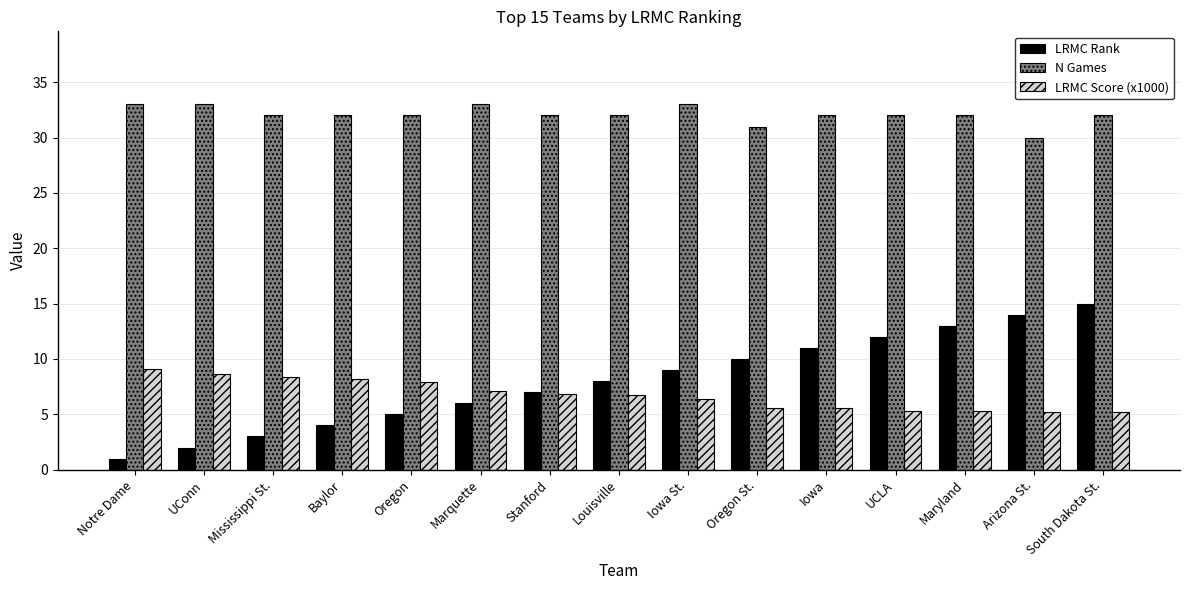

At Mississippi St., list the series in order from largest to smallest.

N Games, LRMC Score (x1000), LRMC Rank